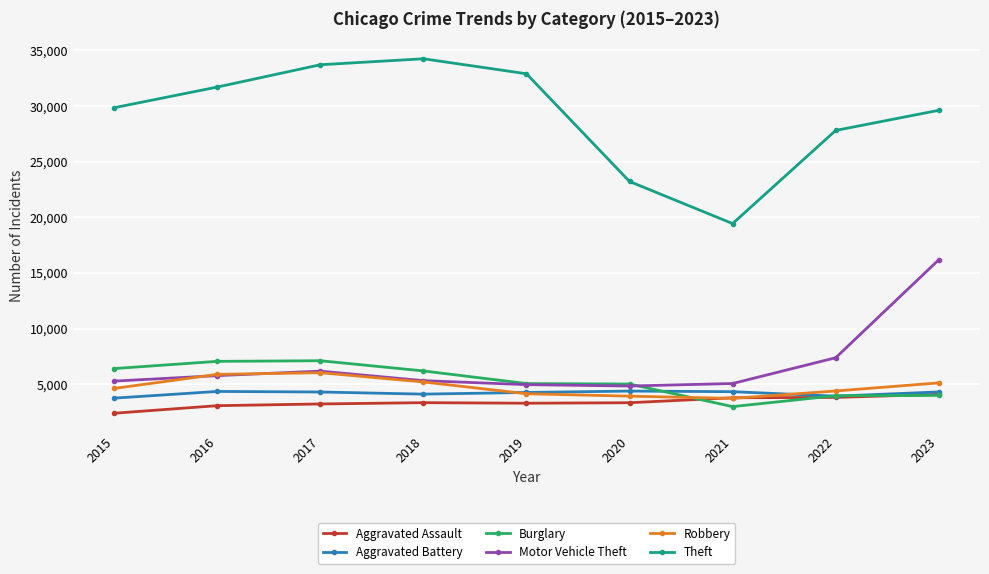

What is the spread (max minus min) of values at 2021?

16452